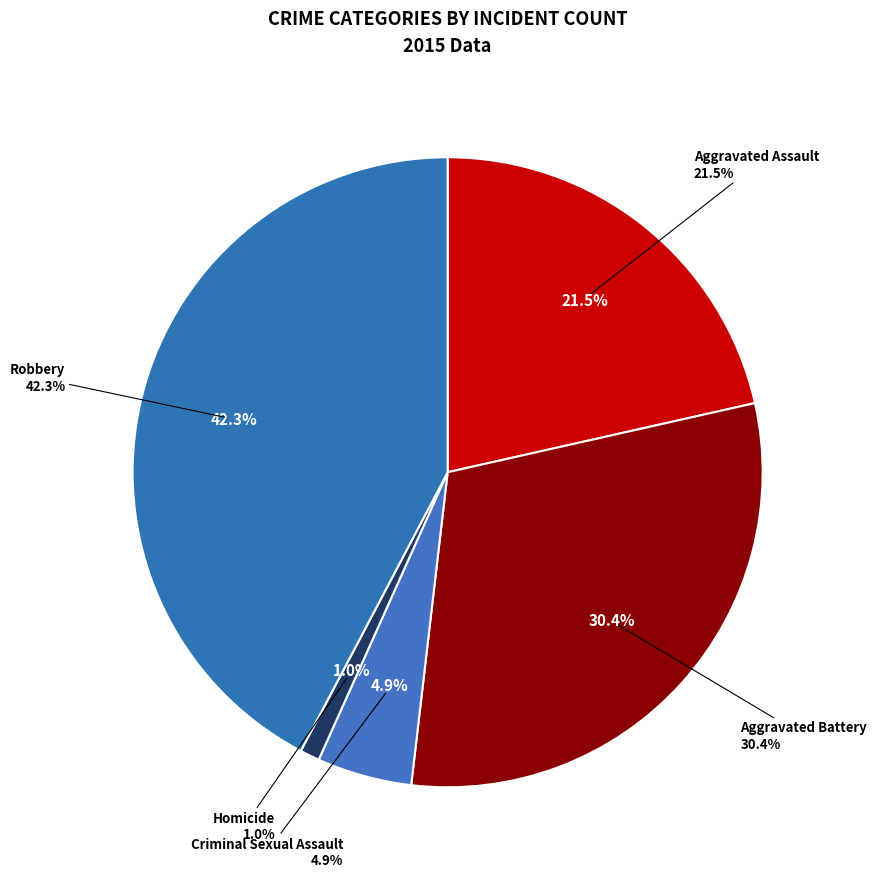

Is there a majority slice in this chart?

No